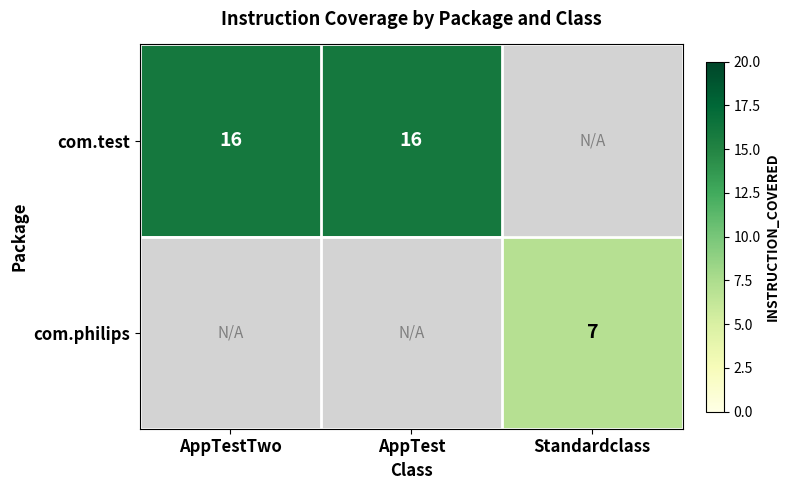

What is the greatest value displayed?

16